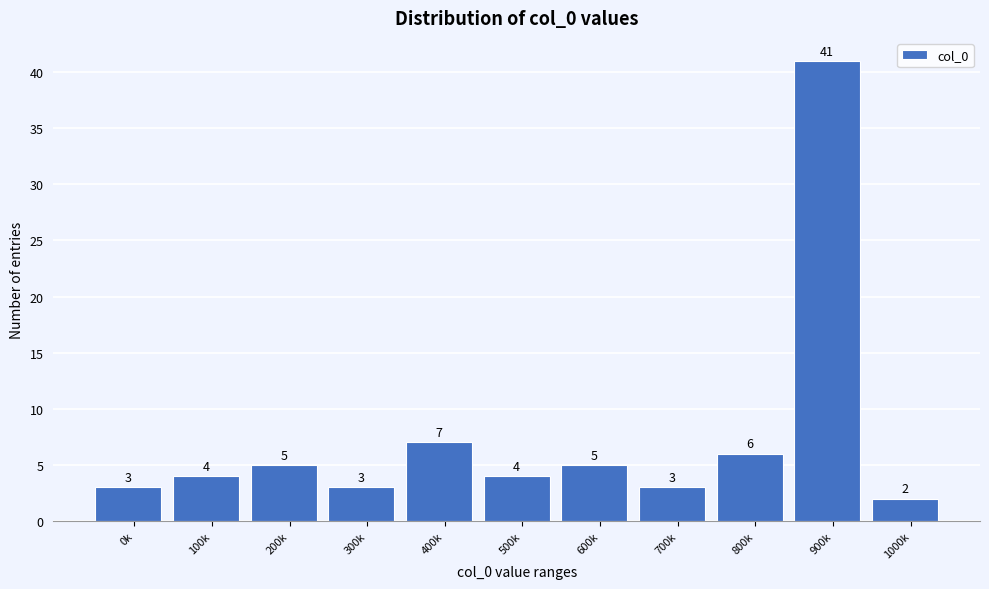

Reading left to right, transcribe all the data shown in this chart.

3	4	5	3	7	4	5	3	6	41	2